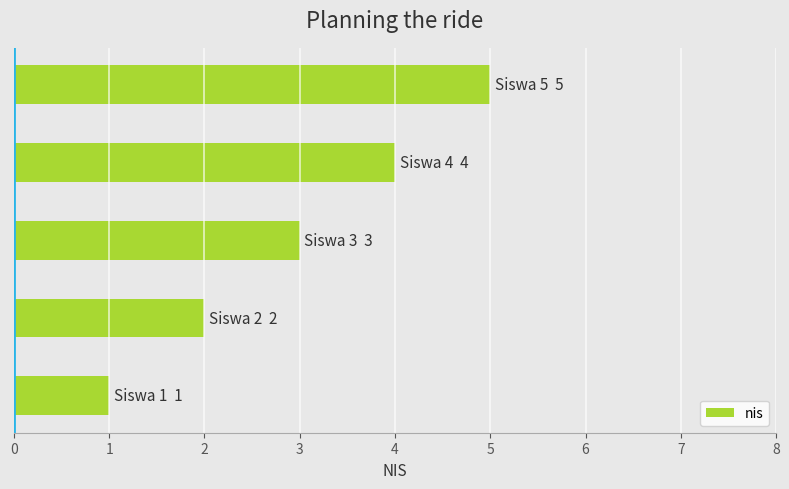

What is the difference between the second highest and minimum values?

3